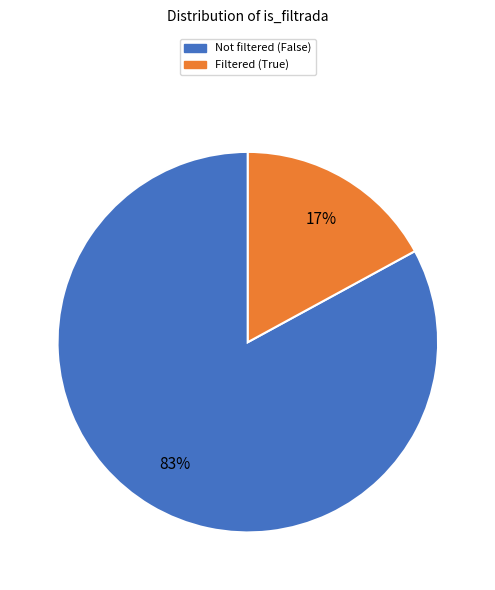

Is there a majority slice in this chart?

Yes